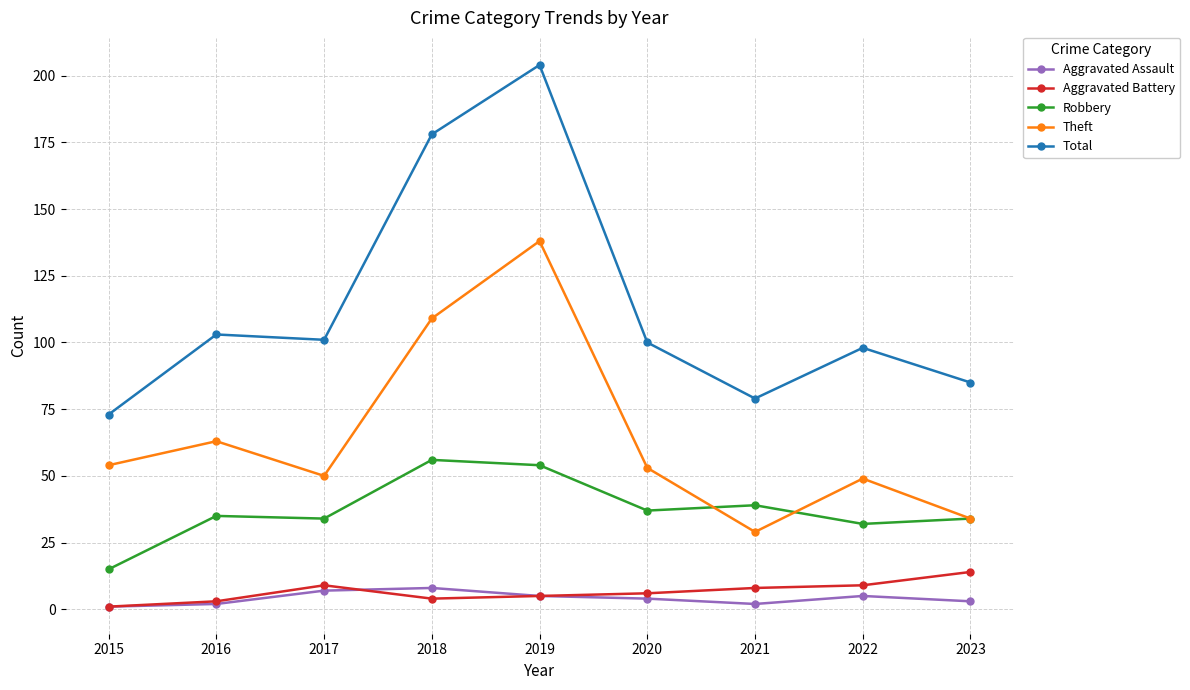

Is this an area chart (filled region under the line)?

No